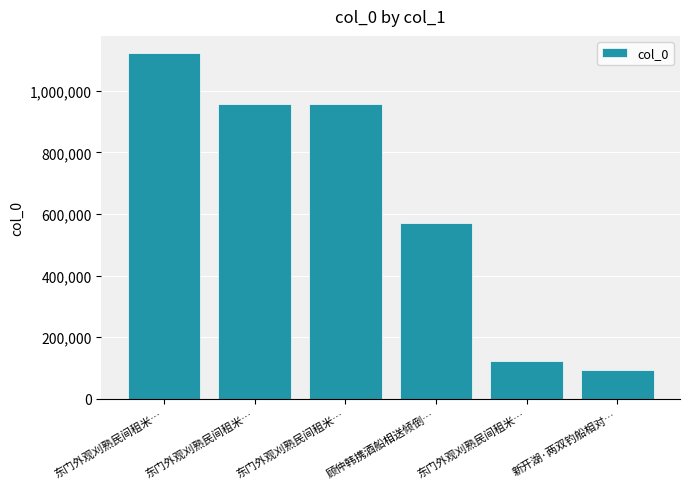

Between 顾仲韩携酒船相送倾倒… and 东门外观刈熟民间租米…, which is larger?

东门外观刈熟民间租米…